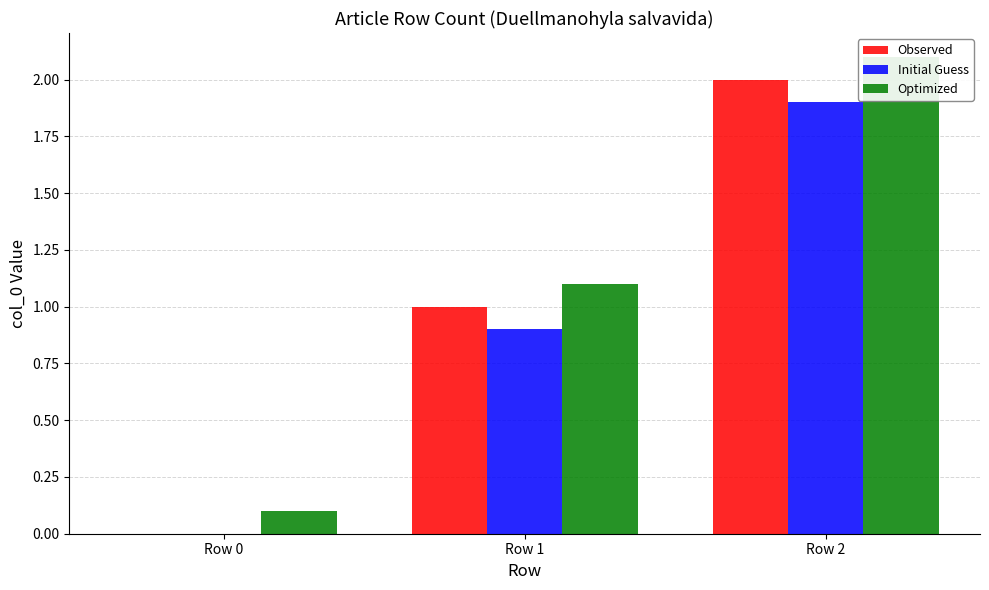

Reading right to left, extract all data points from this chart.

Observed: 2.0	1.0	0.0
Initial Guess: 1.9	0.9	0.0
Optimized: 2.1	1.1	0.1